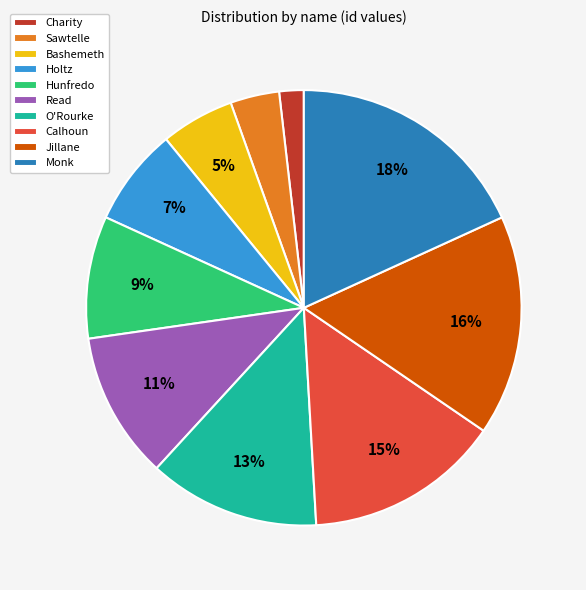

Is the sum of O'Rourke and Read greater than half?

No